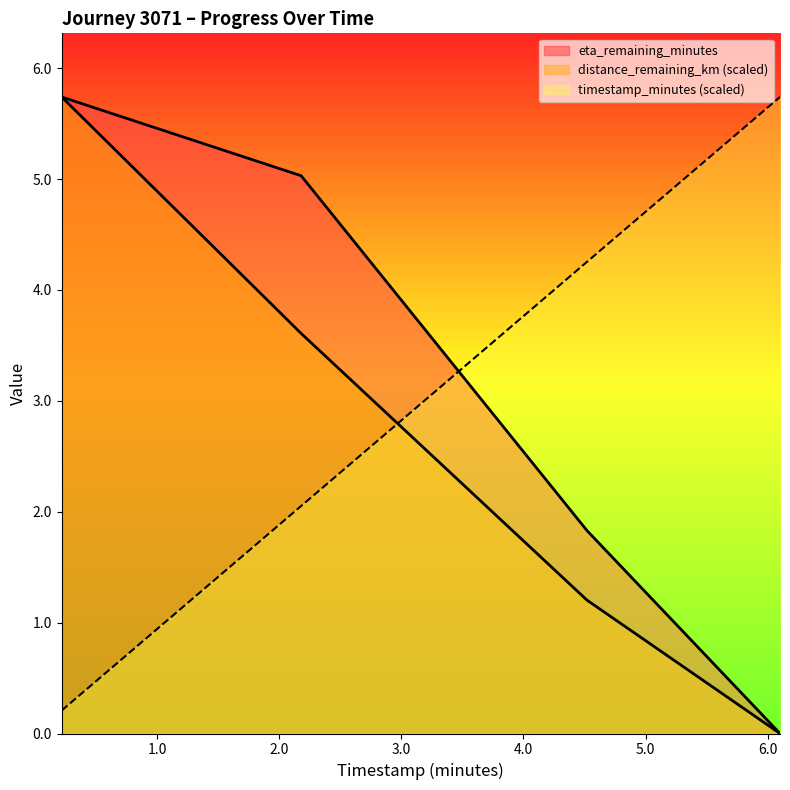

Which series has the widest spread of values?

distance_remaining_km